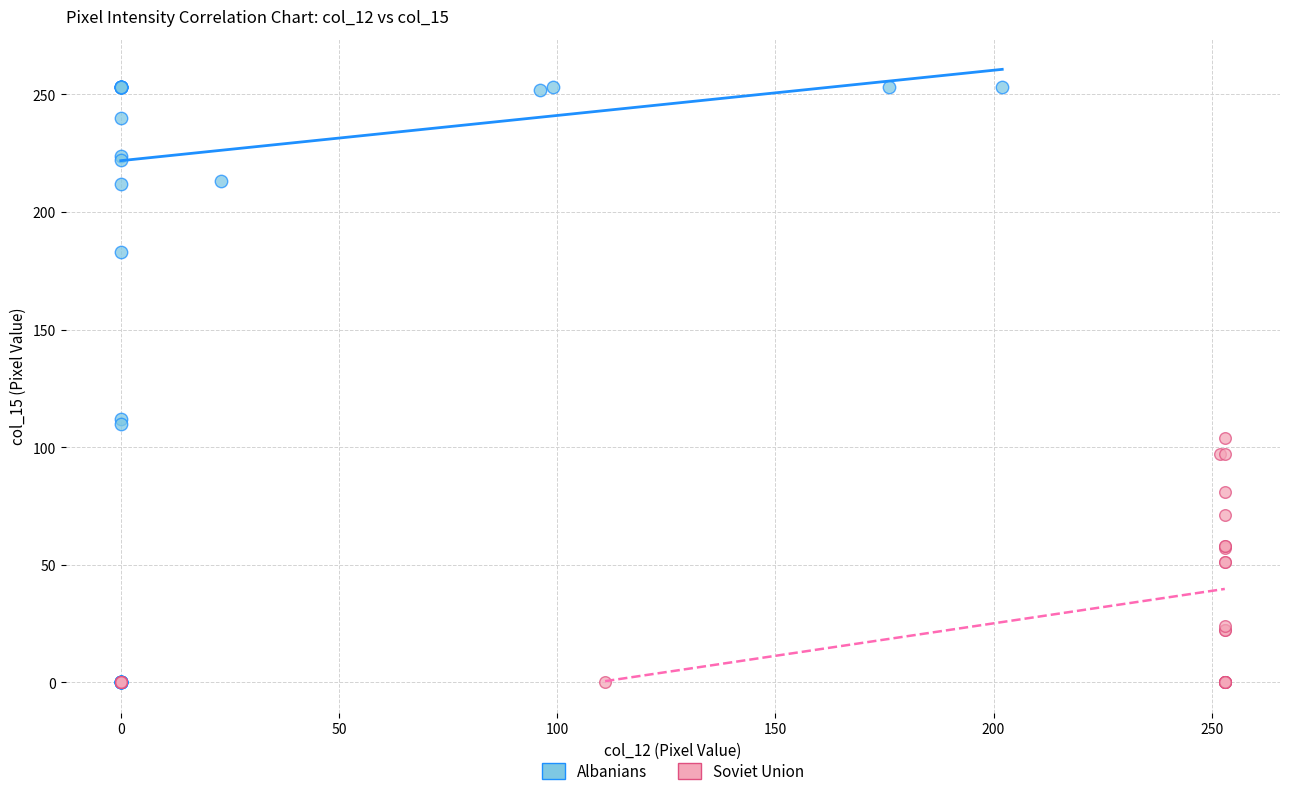

Which series has the largest Y range (max minus min)?

Albanians